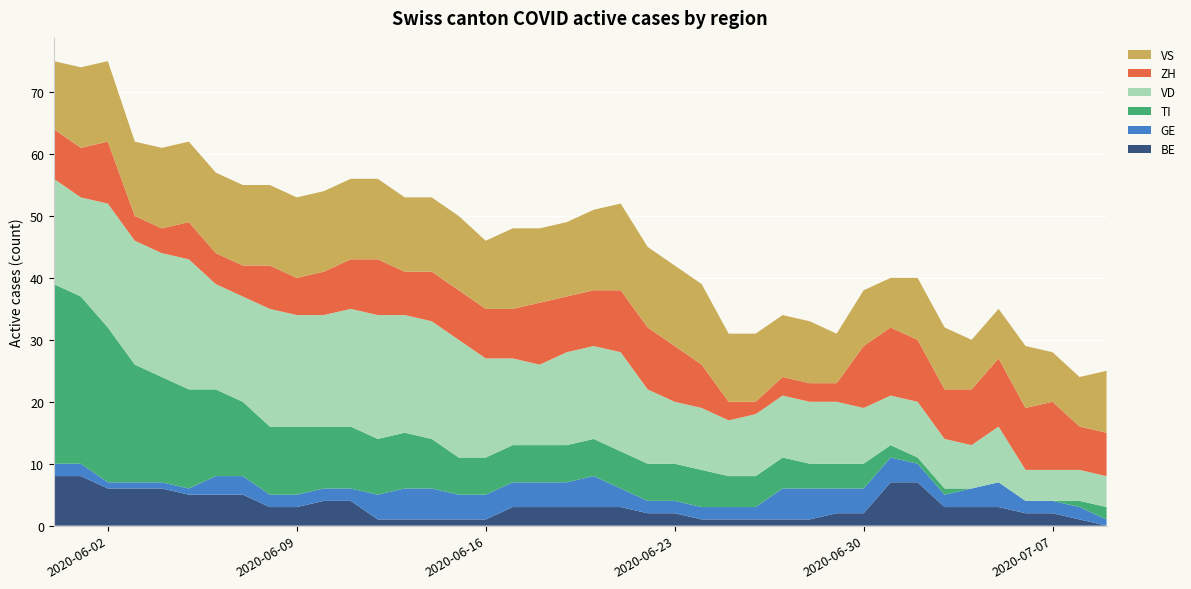

Reading left to right, list all the values displayed in this chart.

BE: 2020-05-31=8	2020-06-01=8	2020-06-02=6	2020-06-03=6	2020-06-04=6	2020-06-05=5	2020-06-06=5	2020-06-07=5	2020-06-08=3	2020-06-09=3	2020-06-10=4	2020-06-11=4	2020-06-12=1	2020-06-13=1	2020-06-14=1	2020-06-15=1	2020-06-16=1	2020-06-17=3	2020-06-18=3	2020-06-19=3	2020-06-20=3	2020-06-21=3	2020-06-22=2	2020-06-23=2	2020-06-24=1	2020-06-25=1	2020-06-26=1	2020-06-27=1	2020-06-28=1	2020-06-29=2	2020-06-30=2	2020-07-01=7	2020-07-02=7	2020-07-03=3	2020-07-04=3	2020-07-05=3	2020-07-06=2	2020-07-07=2	2020-07-08=1	2020-07-09=0
GE: 2020-05-31=2	2020-06-01=2	2020-06-02=1	2020-06-03=1	2020-06-04=1	2020-06-05=1	2020-06-06=3	2020-06-07=3	2020-06-08=2	2020-06-09=2	2020-06-10=2	2020-06-11=2	2020-06-12=4	2020-06-13=5	2020-06-14=5	2020-06-15=4	2020-06-16=4	2020-06-17=4	2020-06-18=4	2020-06-19=4	2020-06-20=5	2020-06-21=3	2020-06-22=2	2020-06-23=2	2020-06-24=2	2020-06-25=2	2020-06-26=2	2020-06-27=5	2020-06-28=5	2020-06-29=4	2020-06-30=4	2020-07-01=4	2020-07-02=3	2020-07-03=2	2020-07-04=3	2020-07-05=4	2020-07-06=2	2020-07-07=2	2020-07-08=2	2020-07-09=1
TI: 2020-05-31=29	2020-06-01=27	2020-06-02=25	2020-06-03=19	2020-06-04=17	2020-06-05=16	2020-06-06=14	2020-06-07=12	2020-06-08=11	2020-06-09=11	2020-06-10=10	2020-06-11=10	2020-06-12=9	2020-06-13=9	2020-06-14=8	2020-06-15=6	2020-06-16=6	2020-06-17=6	2020-06-18=6	2020-06-19=6	2020-06-20=6	2020-06-21=6	2020-06-22=6	2020-06-23=6	2020-06-24=6	2020-06-25=5	2020-06-26=5	2020-06-27=5	2020-06-28=4	2020-06-29=4	2020-06-30=4	2020-07-01=2	2020-07-02=1	2020-07-03=1	2020-07-04=0	2020-07-05=0	2020-07-06=0	2020-07-07=0	2020-07-08=1	2020-07-09=2
VD: 2020-05-31=17	2020-06-01=16	2020-06-02=20	2020-06-03=20	2020-06-04=20	2020-06-05=21	2020-06-06=17	2020-06-07=17	2020-06-08=19	2020-06-09=18	2020-06-10=18	2020-06-11=19	2020-06-12=20	2020-06-13=19	2020-06-14=19	2020-06-15=19	2020-06-16=16	2020-06-17=14	2020-06-18=13	2020-06-19=15	2020-06-20=15	2020-06-21=16	2020-06-22=12	2020-06-23=10	2020-06-24=10	2020-06-25=9	2020-06-26=10	2020-06-27=10	2020-06-28=10	2020-06-29=10	2020-06-30=9	2020-07-01=8	2020-07-02=9	2020-07-03=8	2020-07-04=7	2020-07-05=9	2020-07-06=5	2020-07-07=5	2020-07-08=5	2020-07-09=5
ZH: 2020-05-31=8	2020-06-01=8	2020-06-02=10	2020-06-03=4	2020-06-04=4	2020-06-05=6	2020-06-06=5	2020-06-07=5	2020-06-08=7	2020-06-09=6	2020-06-10=7	2020-06-11=8	2020-06-12=9	2020-06-13=7	2020-06-14=8	2020-06-15=8	2020-06-16=8	2020-06-17=8	2020-06-18=10	2020-06-19=9	2020-06-20=9	2020-06-21=10	2020-06-22=10	2020-06-23=9	2020-06-24=7	2020-06-25=3	2020-06-26=2	2020-06-27=3	2020-06-28=3	2020-06-29=3	2020-06-30=10	2020-07-01=11	2020-07-02=10	2020-07-03=8	2020-07-04=9	2020-07-05=11	2020-07-06=10	2020-07-07=11	2020-07-08=7	2020-07-09=7
VS: 2020-05-31=11	2020-06-01=13	2020-06-02=13	2020-06-03=12	2020-06-04=13	2020-06-05=13	2020-06-06=13	2020-06-07=13	2020-06-08=13	2020-06-09=13	2020-06-10=13	2020-06-11=13	2020-06-12=13	2020-06-13=12	2020-06-14=12	2020-06-15=12	2020-06-16=11	2020-06-17=13	2020-06-18=12	2020-06-19=12	2020-06-20=13	2020-06-21=14	2020-06-22=13	2020-06-23=13	2020-06-24=13	2020-06-25=11	2020-06-26=11	2020-06-27=10	2020-06-28=10	2020-06-29=8	2020-06-30=9	2020-07-01=8	2020-07-02=10	2020-07-03=10	2020-07-04=8	2020-07-05=8	2020-07-06=10	2020-07-07=8	2020-07-08=8	2020-07-09=10